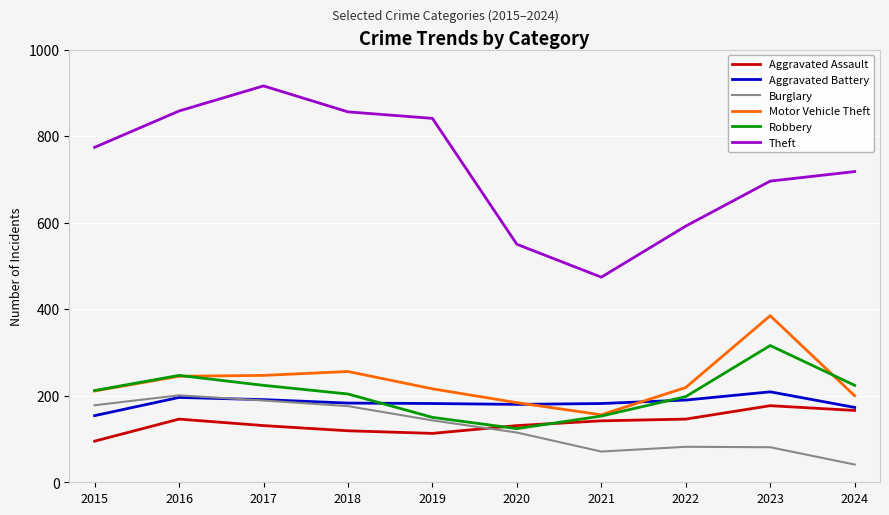

True or false: Motor Vehicle Theft and Burglary cross at least once.

False